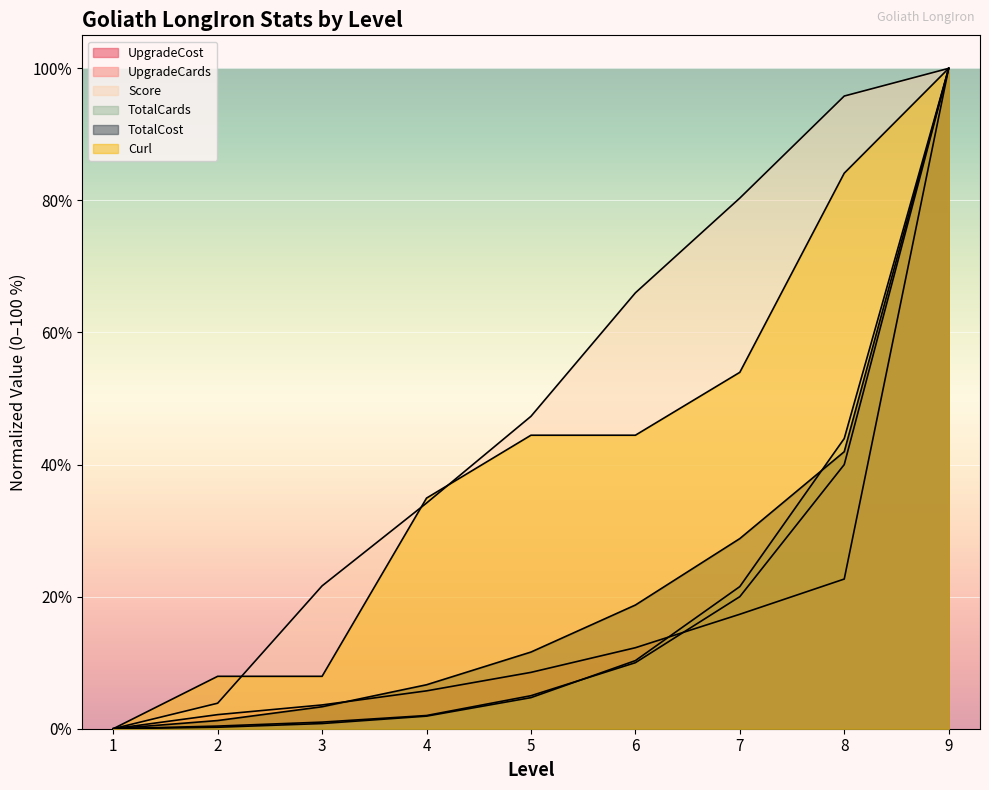

What are all the series names shown in the legend?

UpgradeCost, UpgradeCards, Score, TotalCards, TotalCost, Curl